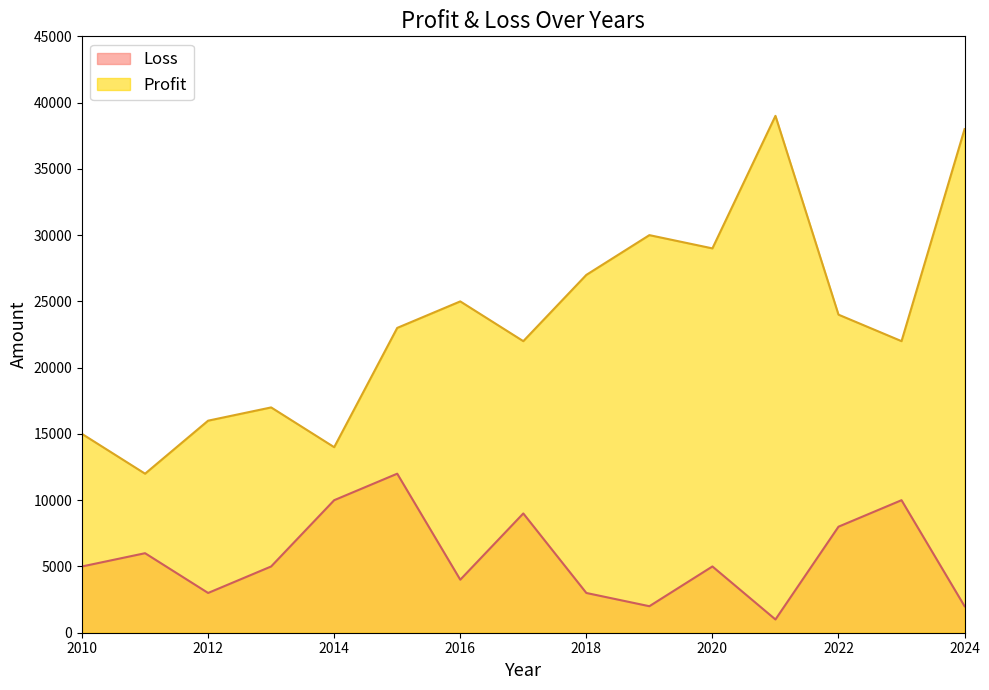

Reading left to right, transcribe all the data shown in this chart.

Profit: 15000	12000	16000	17000	14000	23000	25000	22000	27000	30000	29000	39000	24000	22000	38000
Loss: 5000	6000	3000	5000	10000	12000	4000	9000	3000	2000	5000	1000	8000	10000	2000